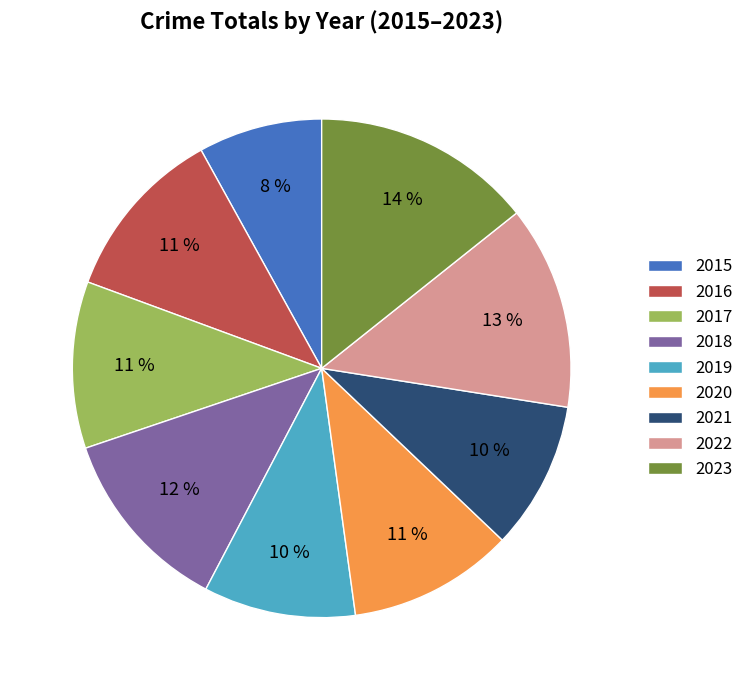

What is the smallest slice in the pie chart?

2015